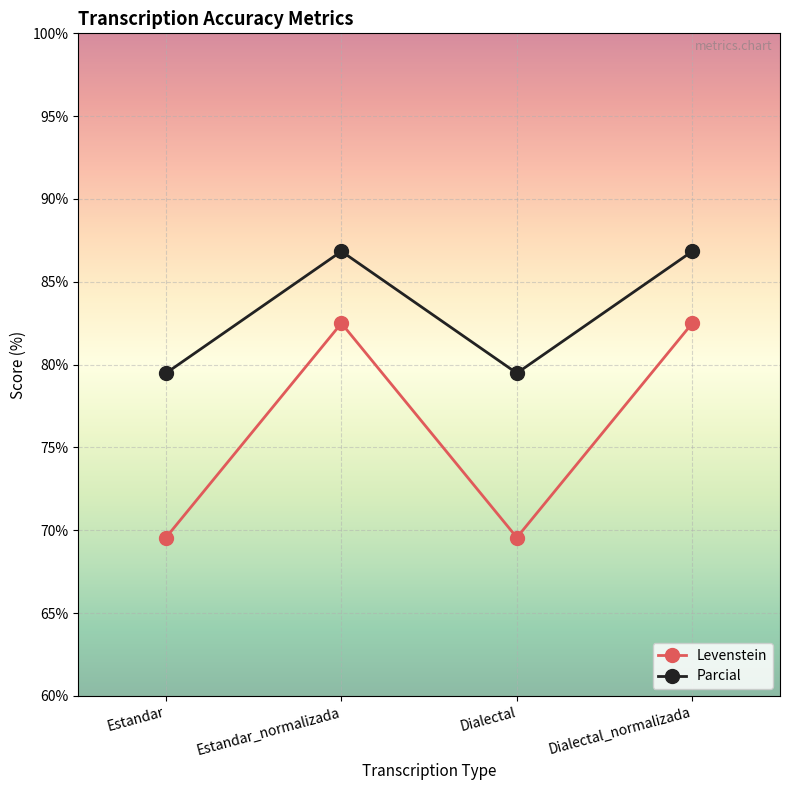

Rank the series at Estandar_normalizada from highest to lowest value.

Parcial, Levenstein